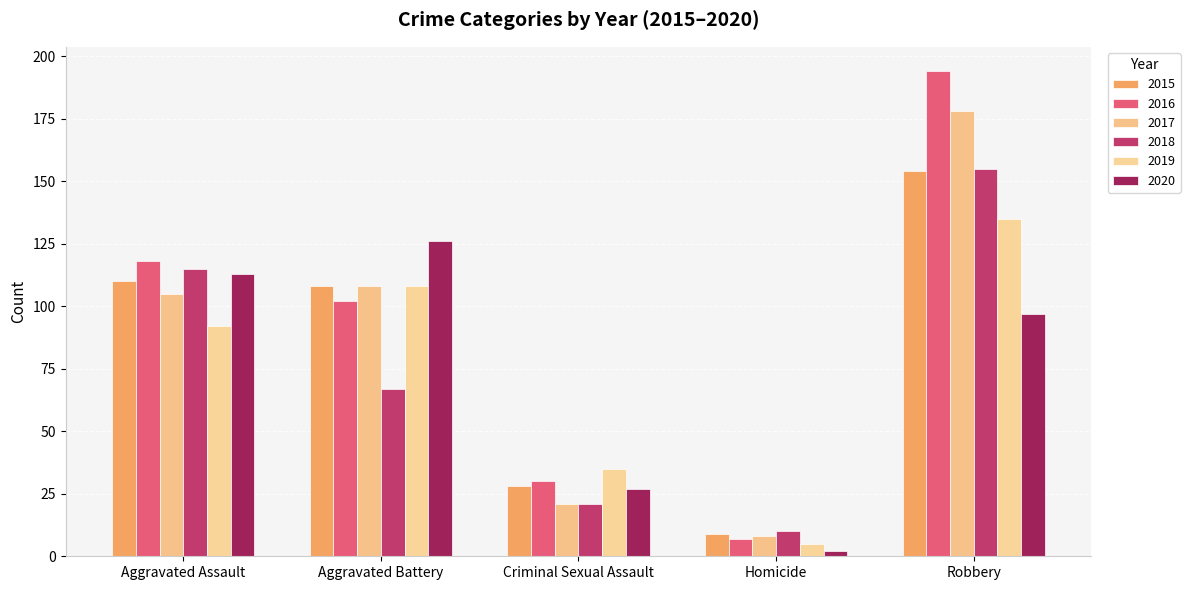

What value does the 2020 series have at Aggravated Assault, to the nearest 10?

110